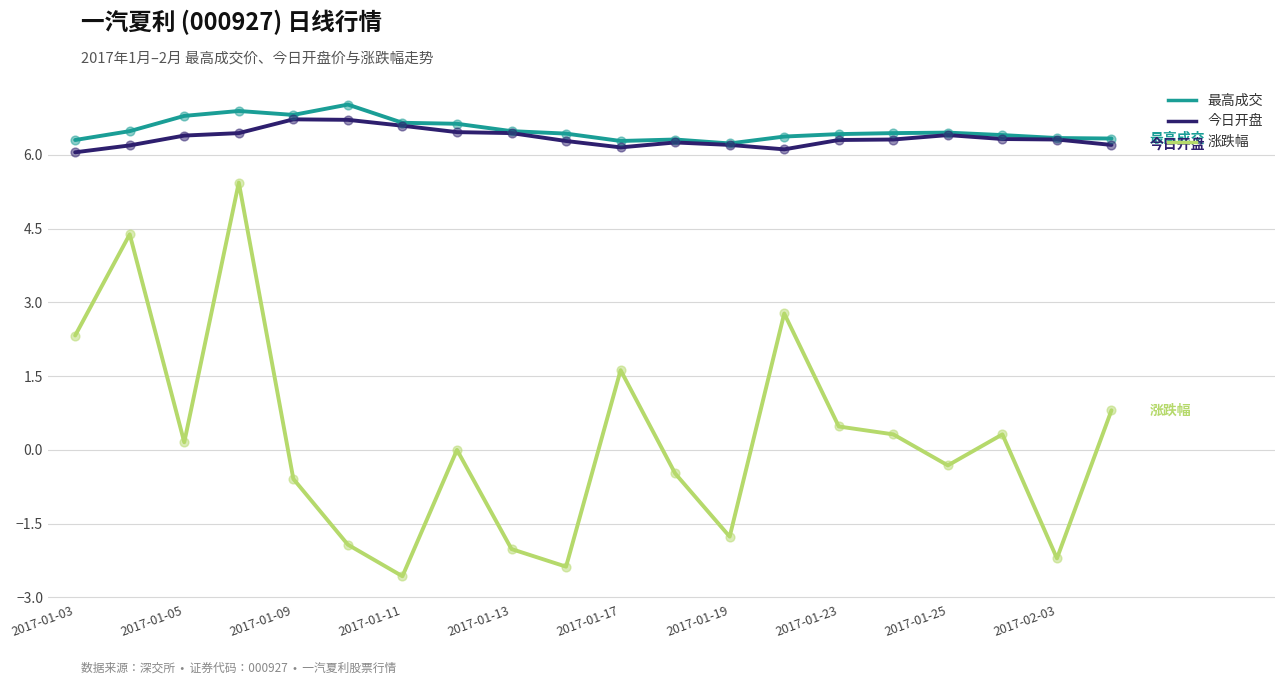

Which series has the widest spread of values?

涨跌幅